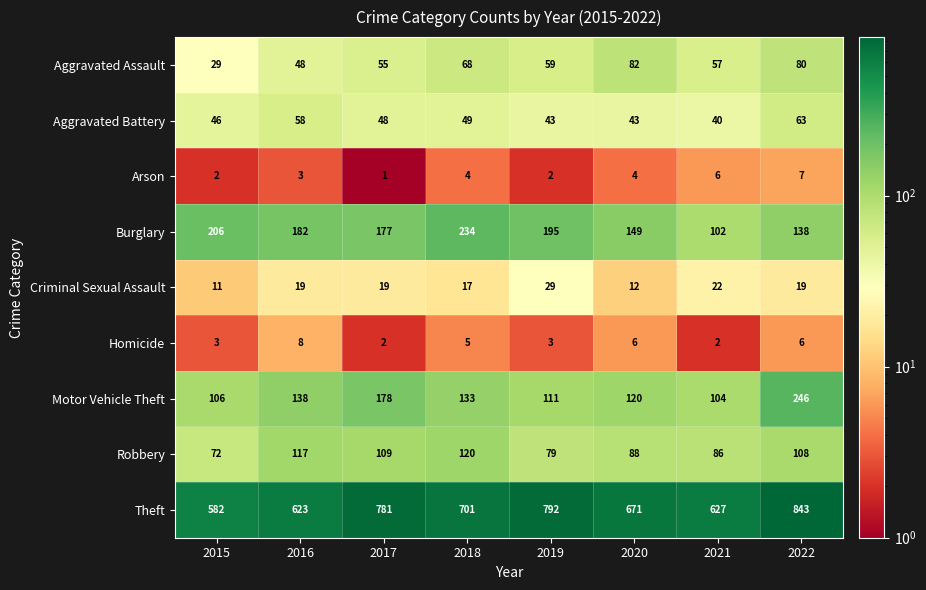

Between 2019 and 2021, which series saw the biggest shift?

Theft